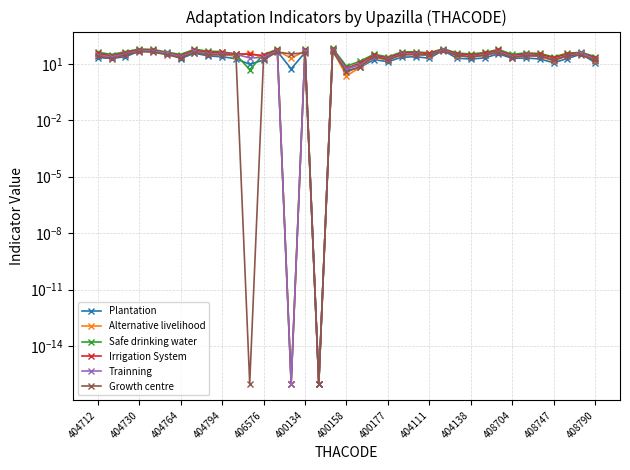

True or false: Trainning has more than 0 interior local peaks.

True